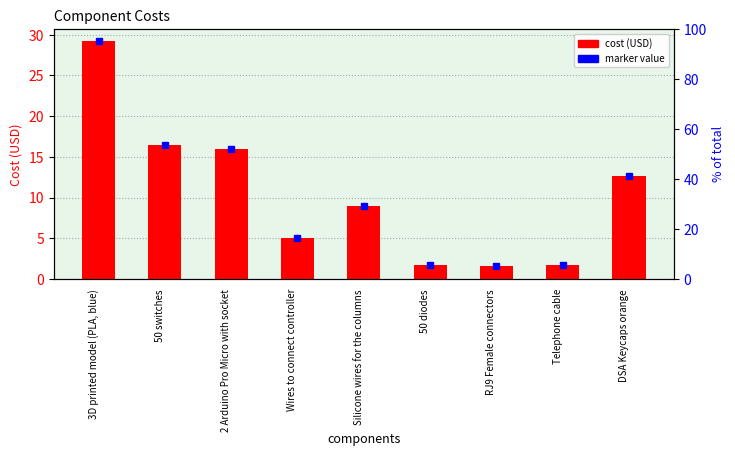

What is the minimum value shown in the chart?

1.6